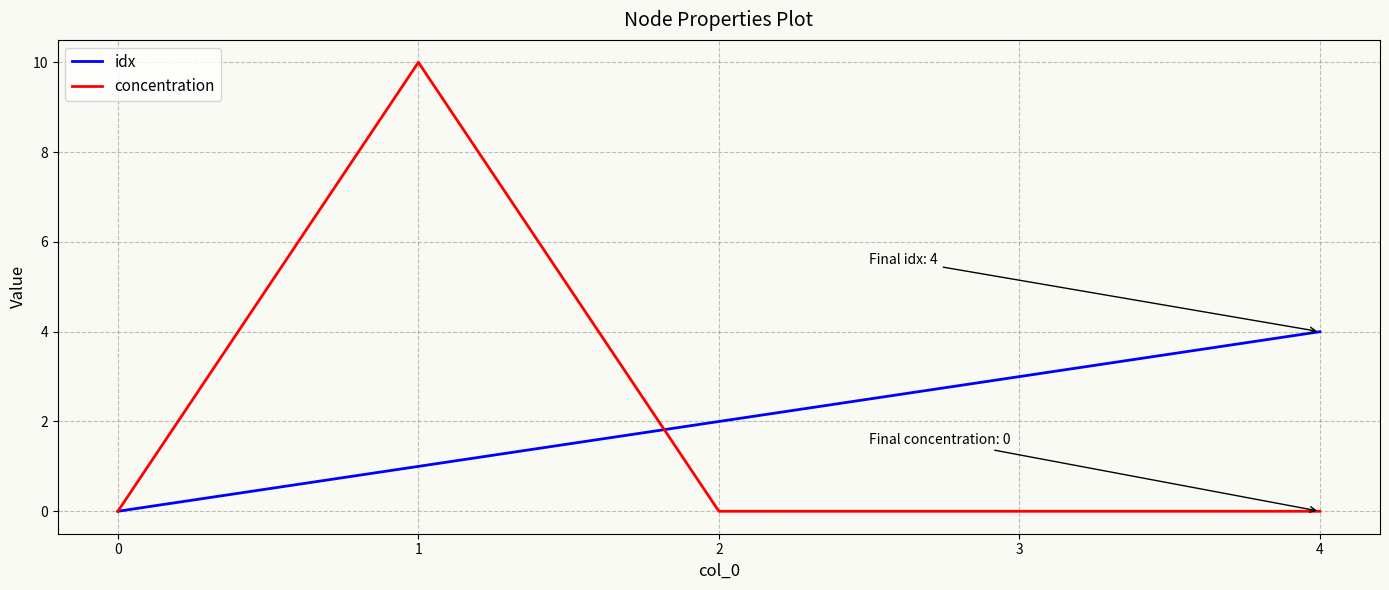

At 1, list the series in order from largest to smallest.

concentration, idx